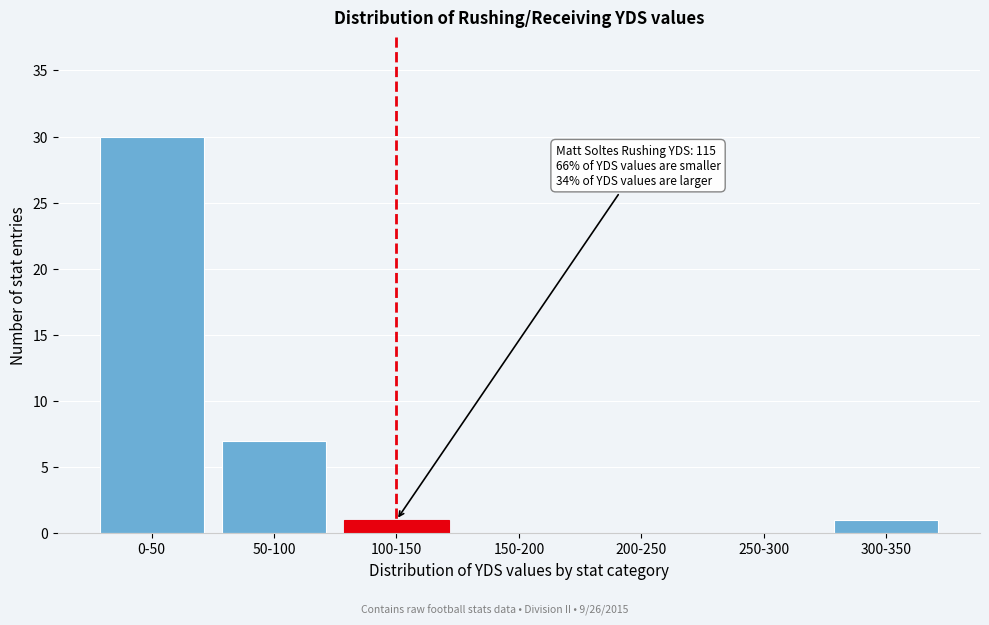

Reading left to right, transcribe all the data shown in this chart.

0-50=30	50-100=7	100-150=1	150-200=0	200-250=0	250-300=0	300-350=1